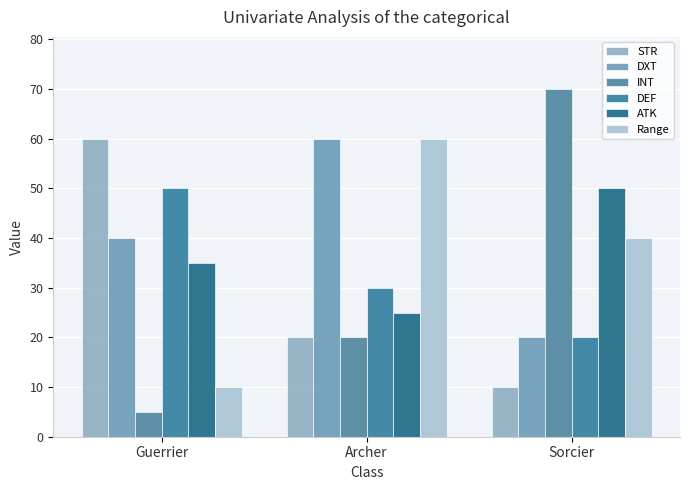

Which series has the widest spread of values?

INT